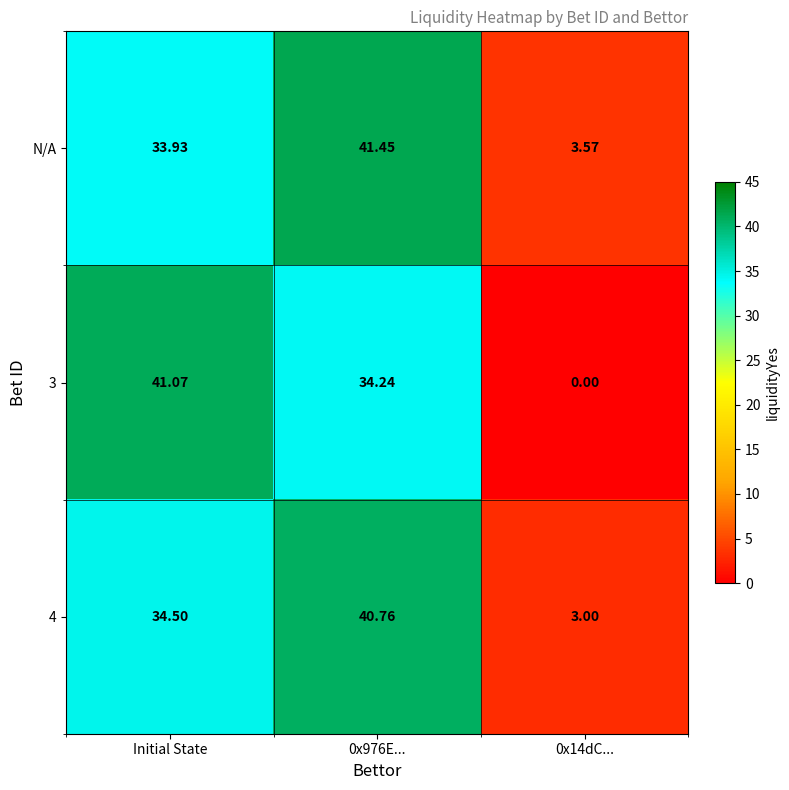

Is the value of 3 at 0x976E... greater than the value of N/A at 0x976E...?

No